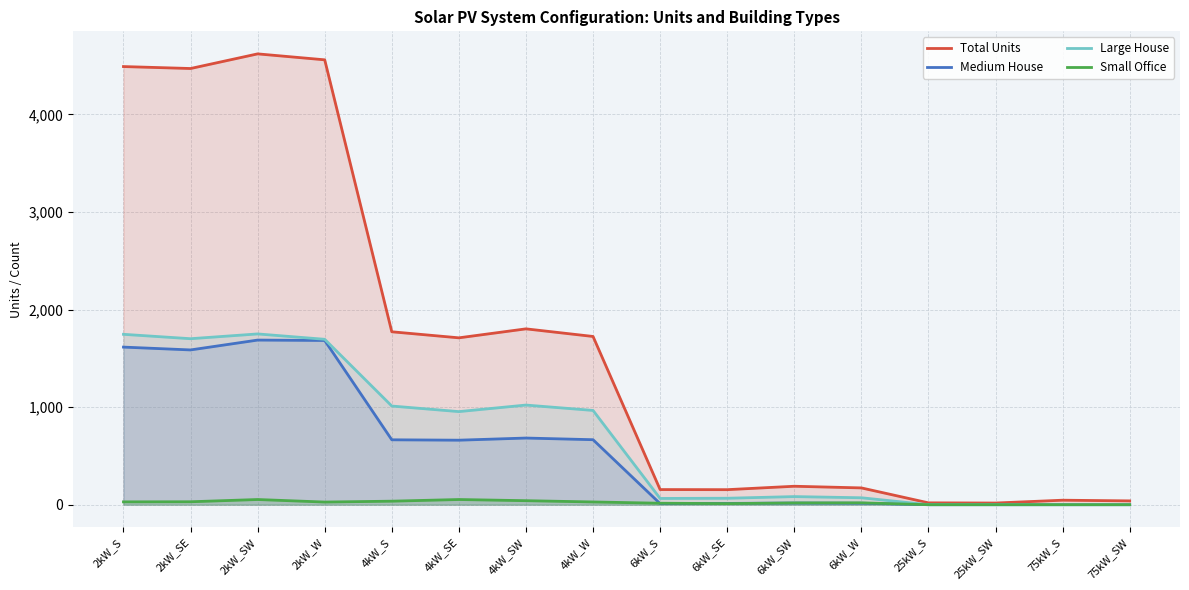

Does the chart display data point markers on the line(s)?

No